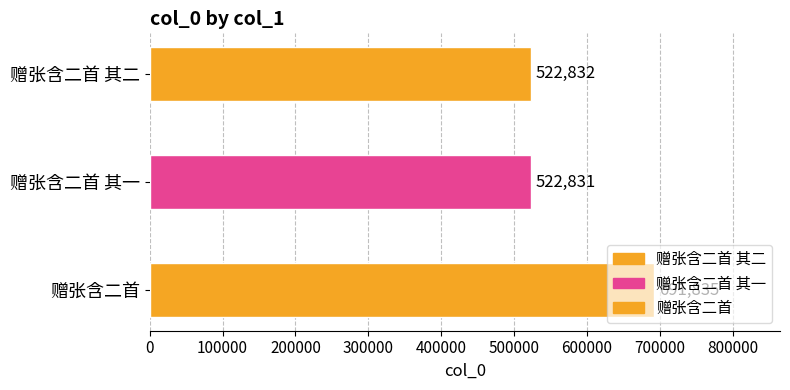

Is it true that the value at 赠张含二首 其一 is 690081?

False